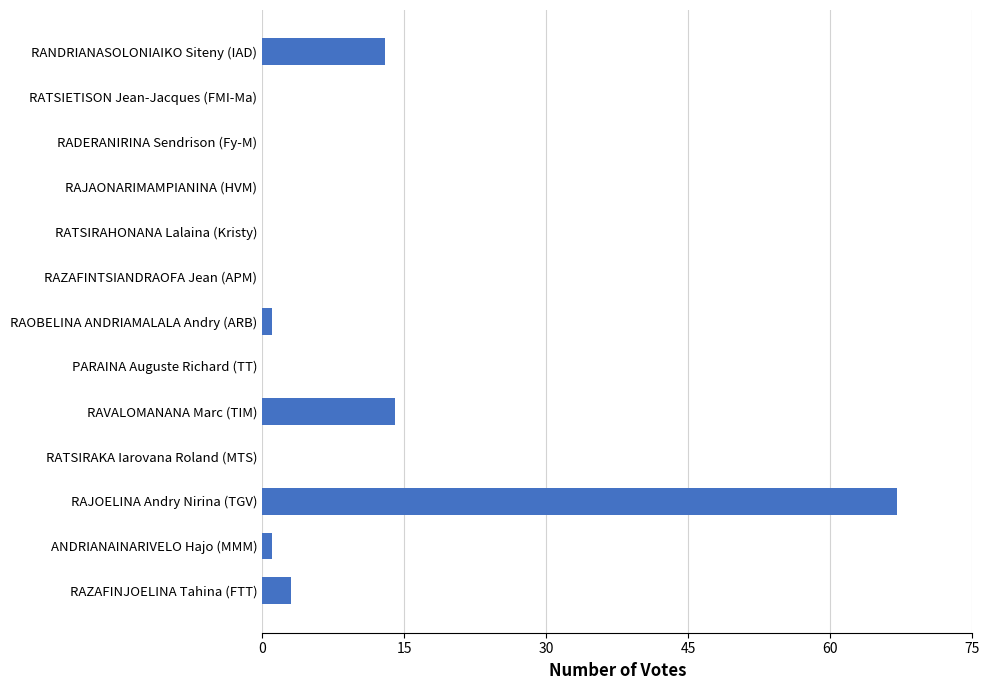

What is the greatest value displayed?

67